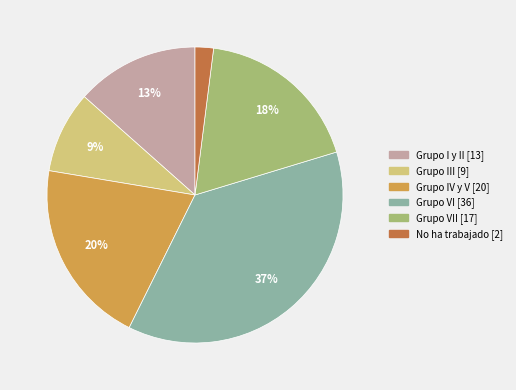

How many segments does this pie chart have?

6